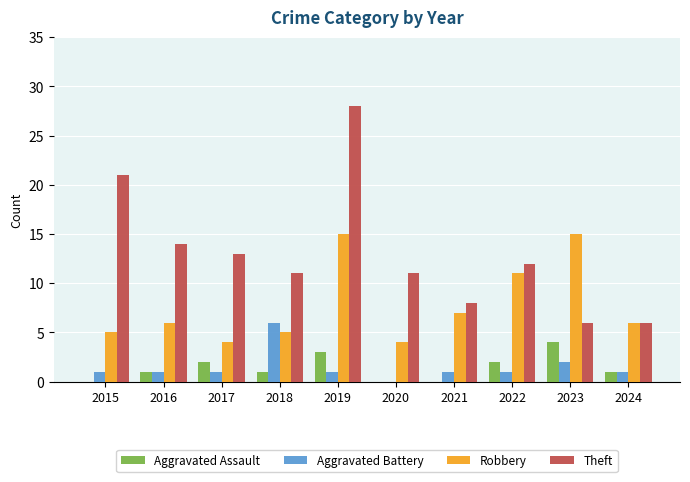

What is the sum of the Theft values at 2024 and 2023?

12